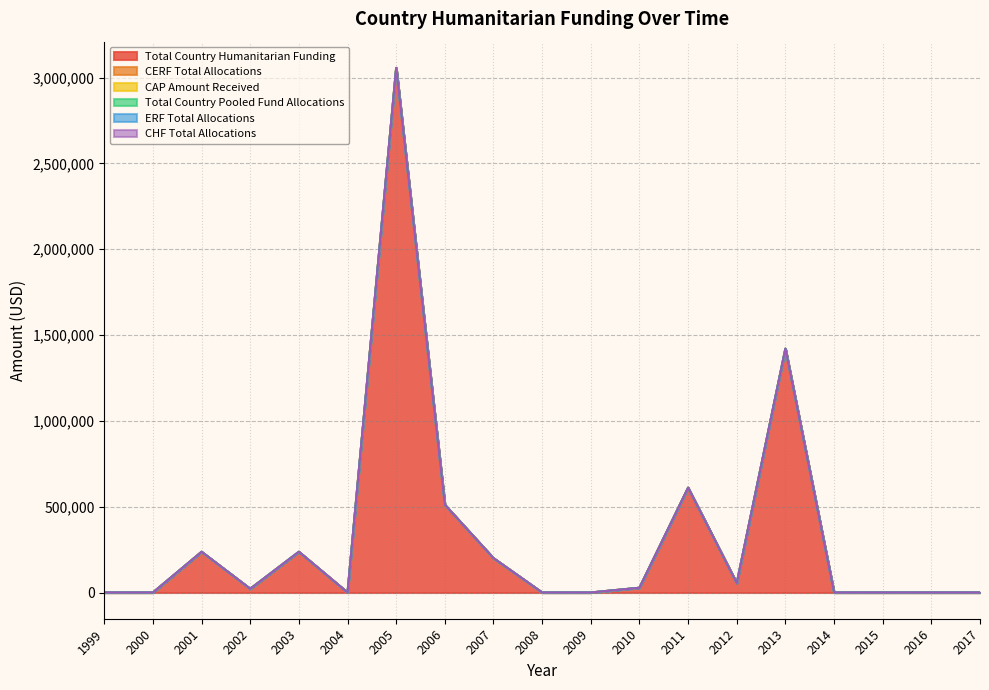

List the labels in order of CAP Amount Received value, largest first.

1999, 2000, 2001, 2002, 2003, 2004, 2005, 2006, 2007, 2008, 2009, 2010, 2011, 2012, 2013, 2014, 2015, 2016, 2017